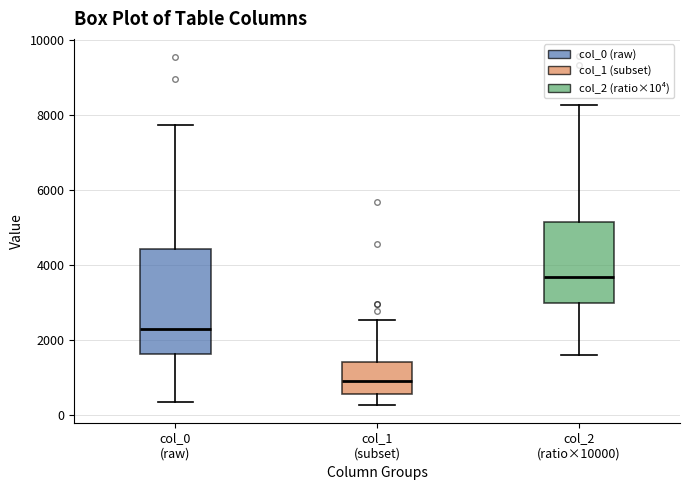

Which box's median line is the lowest?

col_1 (subset)